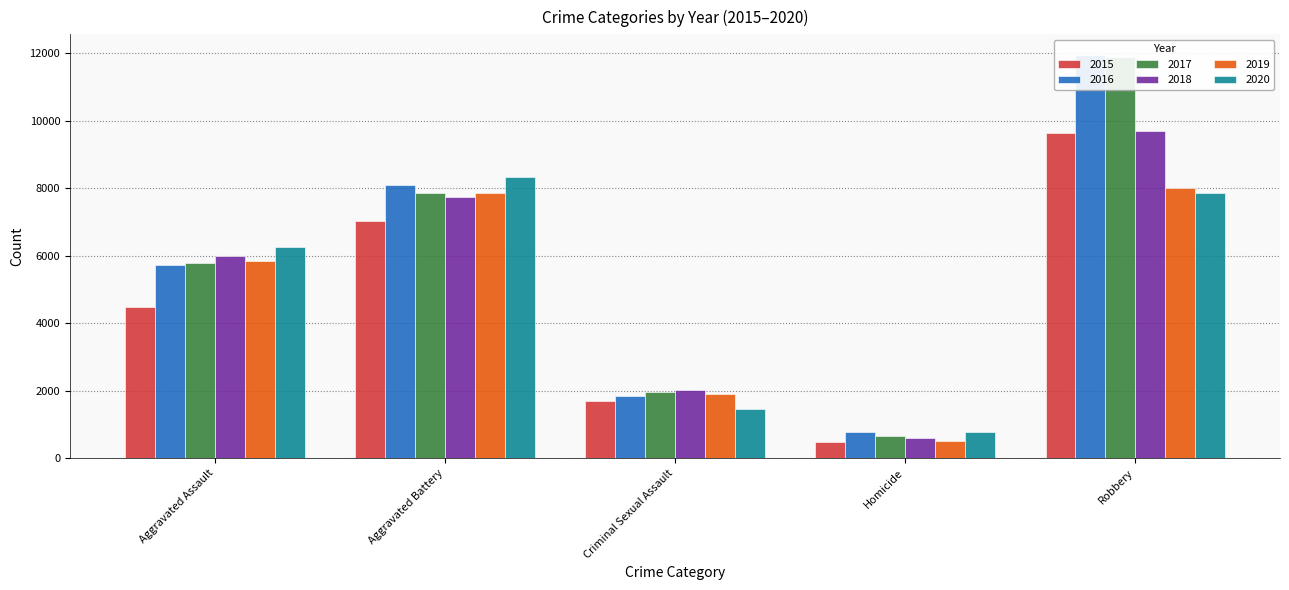

What is the label of the 3rd bar from the left?

Criminal Sexual Assault